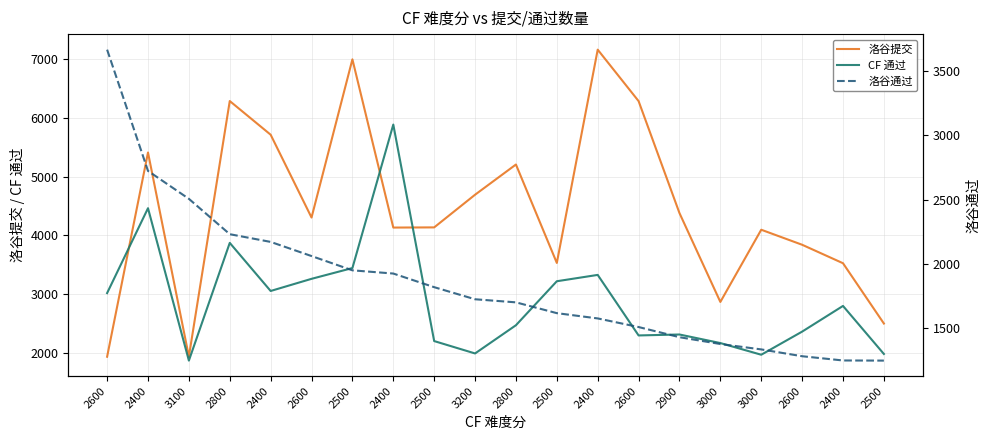

Does the chart display data point markers on the line(s)?

No